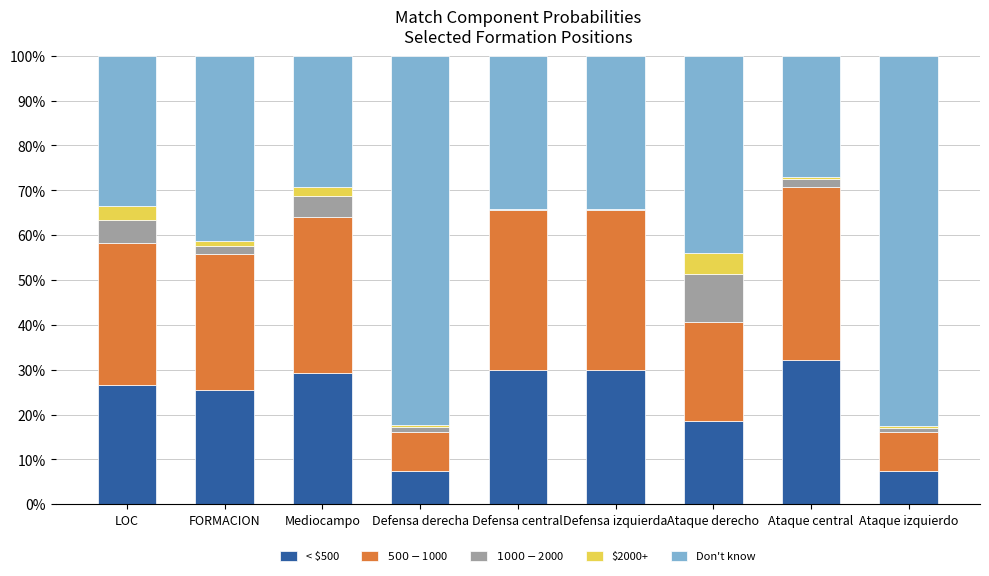

What is the highest value of the < $500 series?

0.3